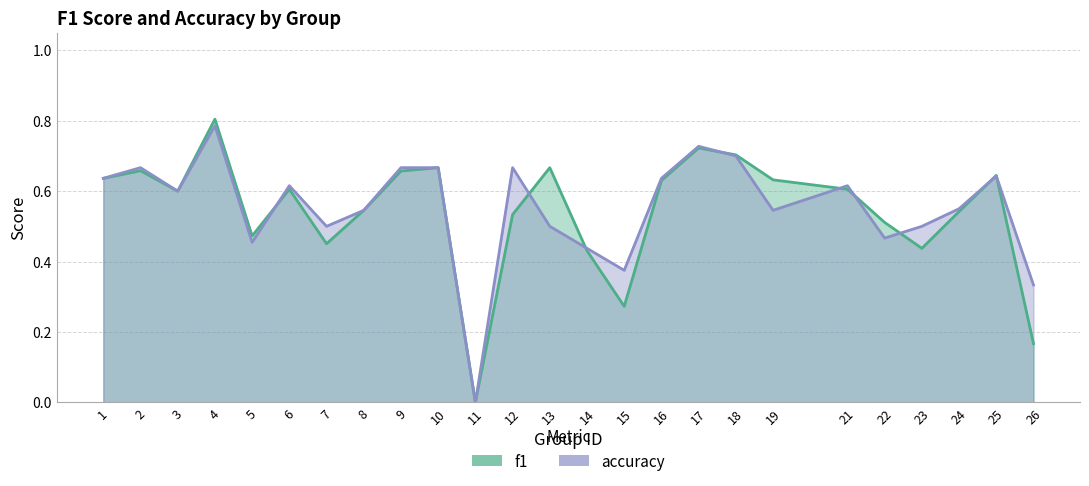

Rank the series by their average value, from lowest to highest.

f1, accuracy